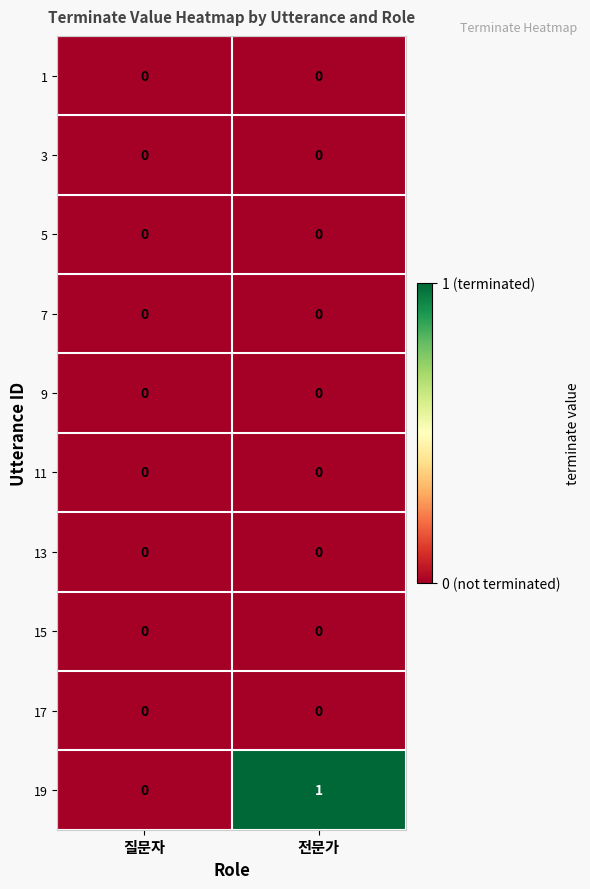

List the labels in order of 19 value, largest first.

전문가, 질문자